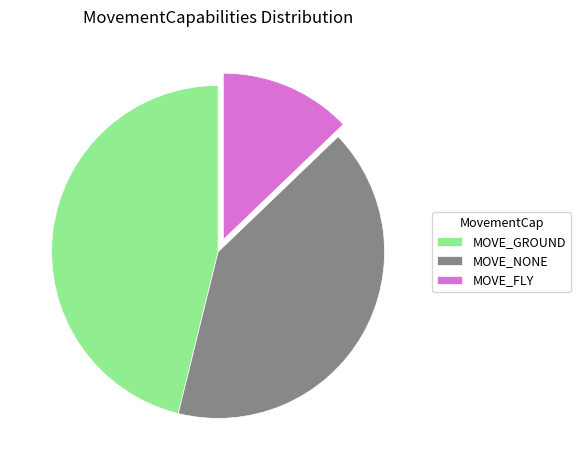

The MOVE_NONE slice represents 50% of the pie. True or false?

False